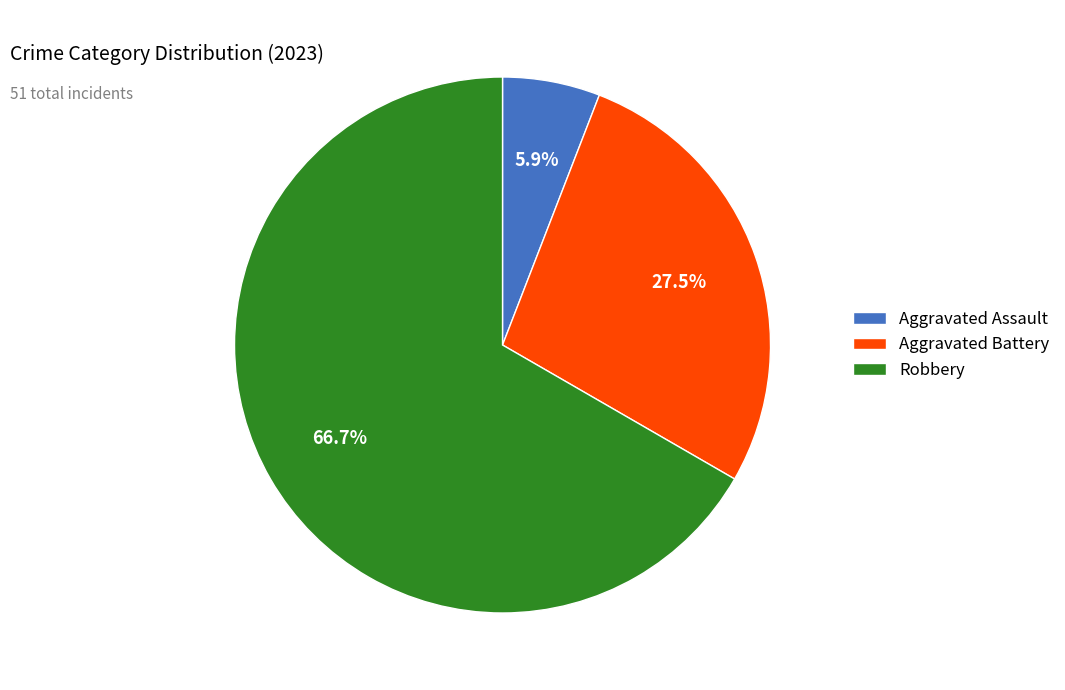

Is there any slice that represents more than half of the pie?

Yes